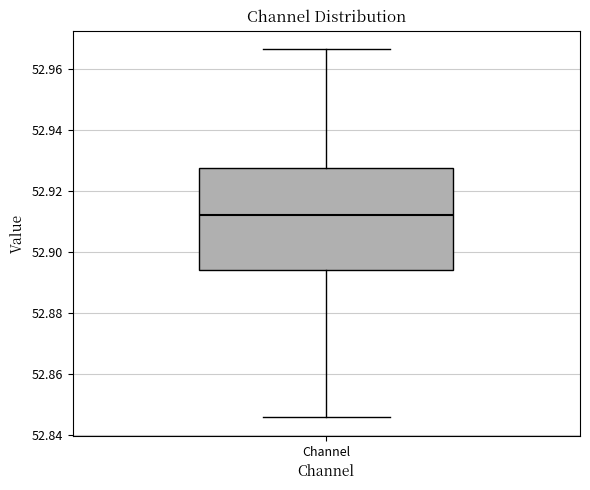

Where does the upper whisker of the box for Channel end on the y-axis? The values are not printed on the chart, so give them approximately, as read against the axis.

52.966